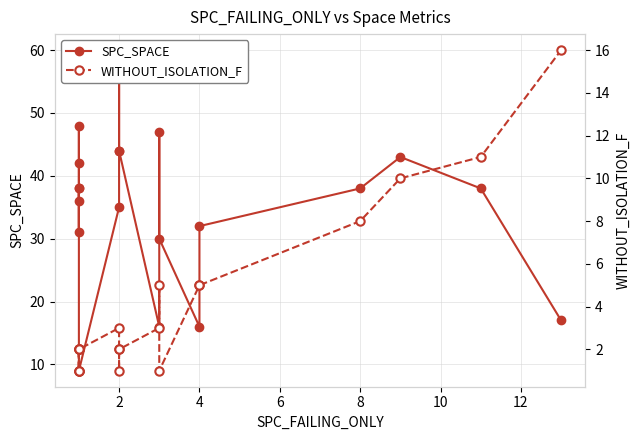

In SPC_SPACE, how many points are lower than both neighbors (excluding endpoints)?

4